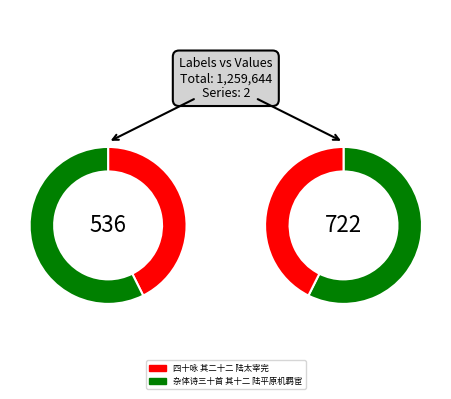

Does 杂体诗三十首 其十二 陆平原机羁宦 represent more than half of the total?

Yes